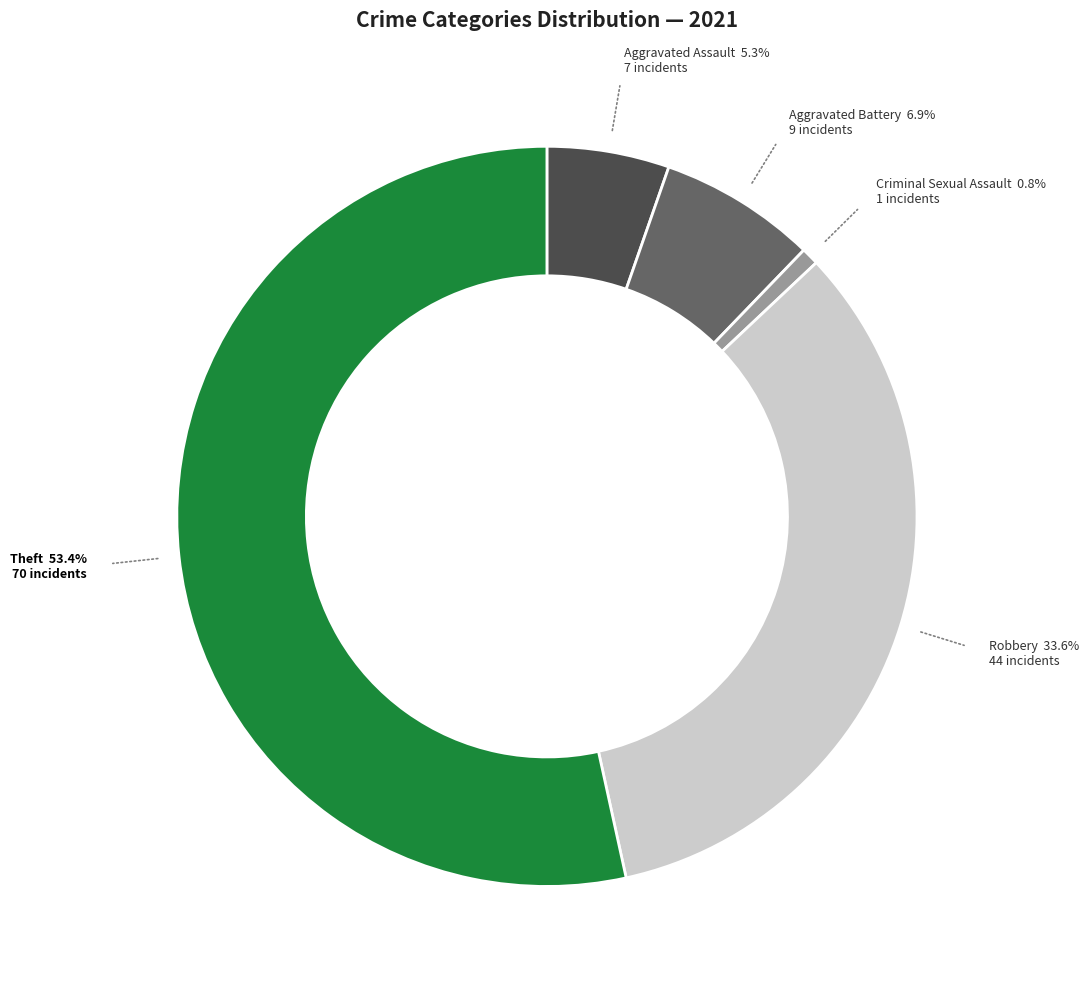

Does any single category account for the majority?

Yes